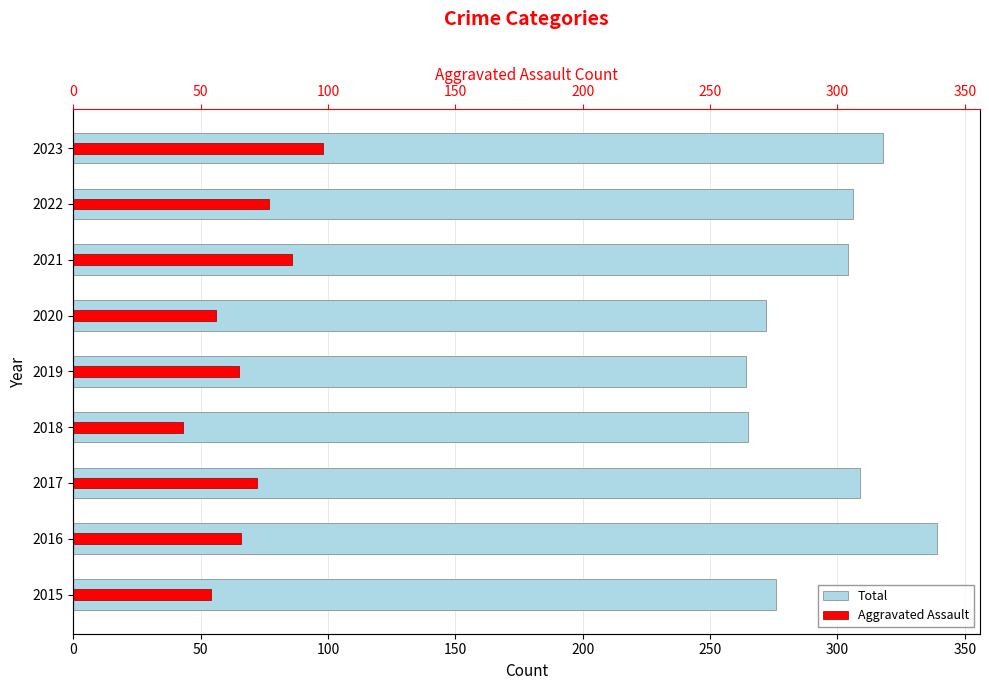

Is it true that Total equals 398 at 2019?

False